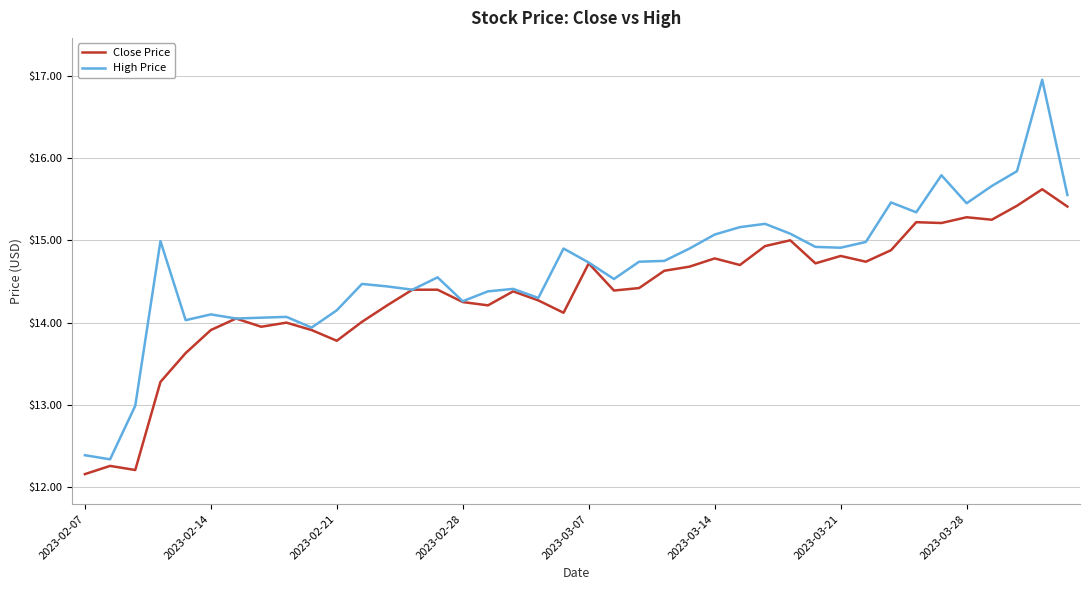

Which series has the largest total across all categories?

High Price